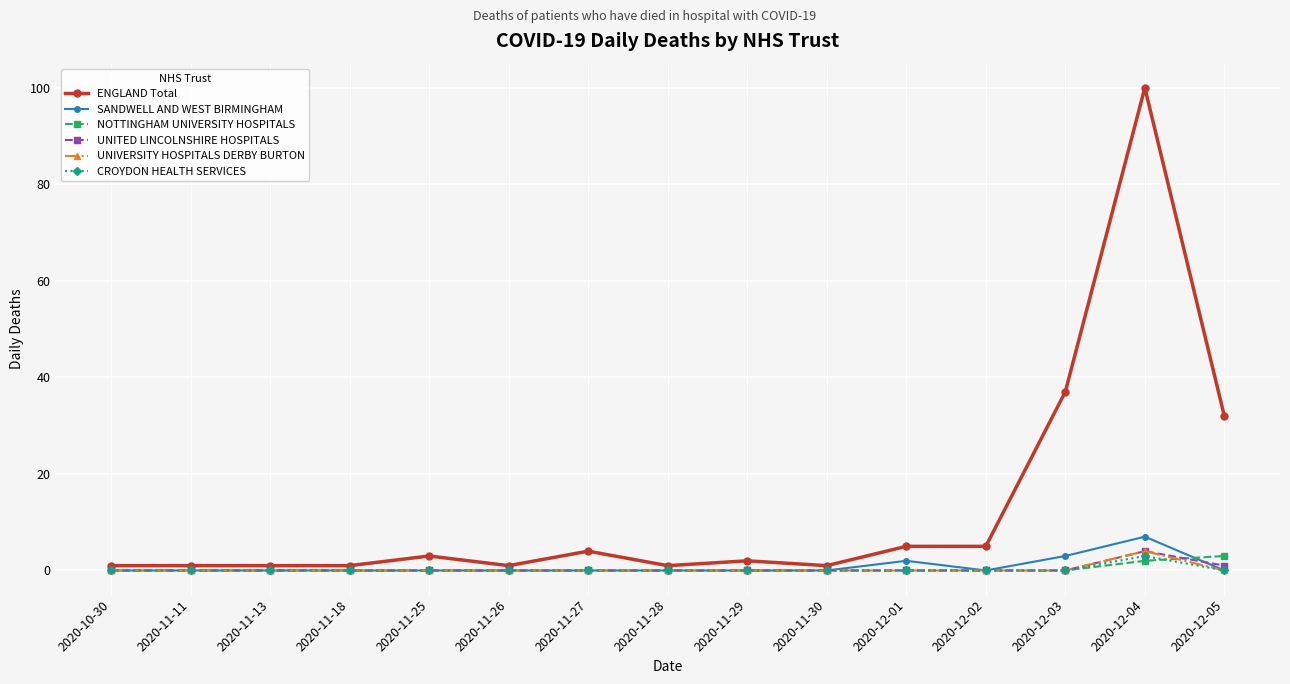

Which series has the widest spread of values?

ENGLAND Total